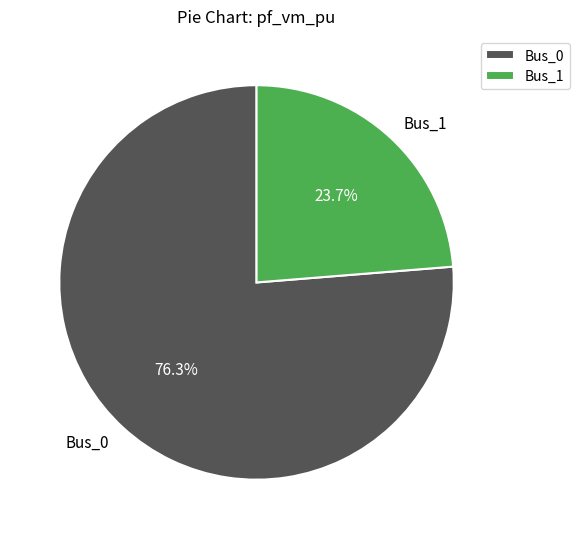

What percentage is NOT represented by Bus_0?

23.7%